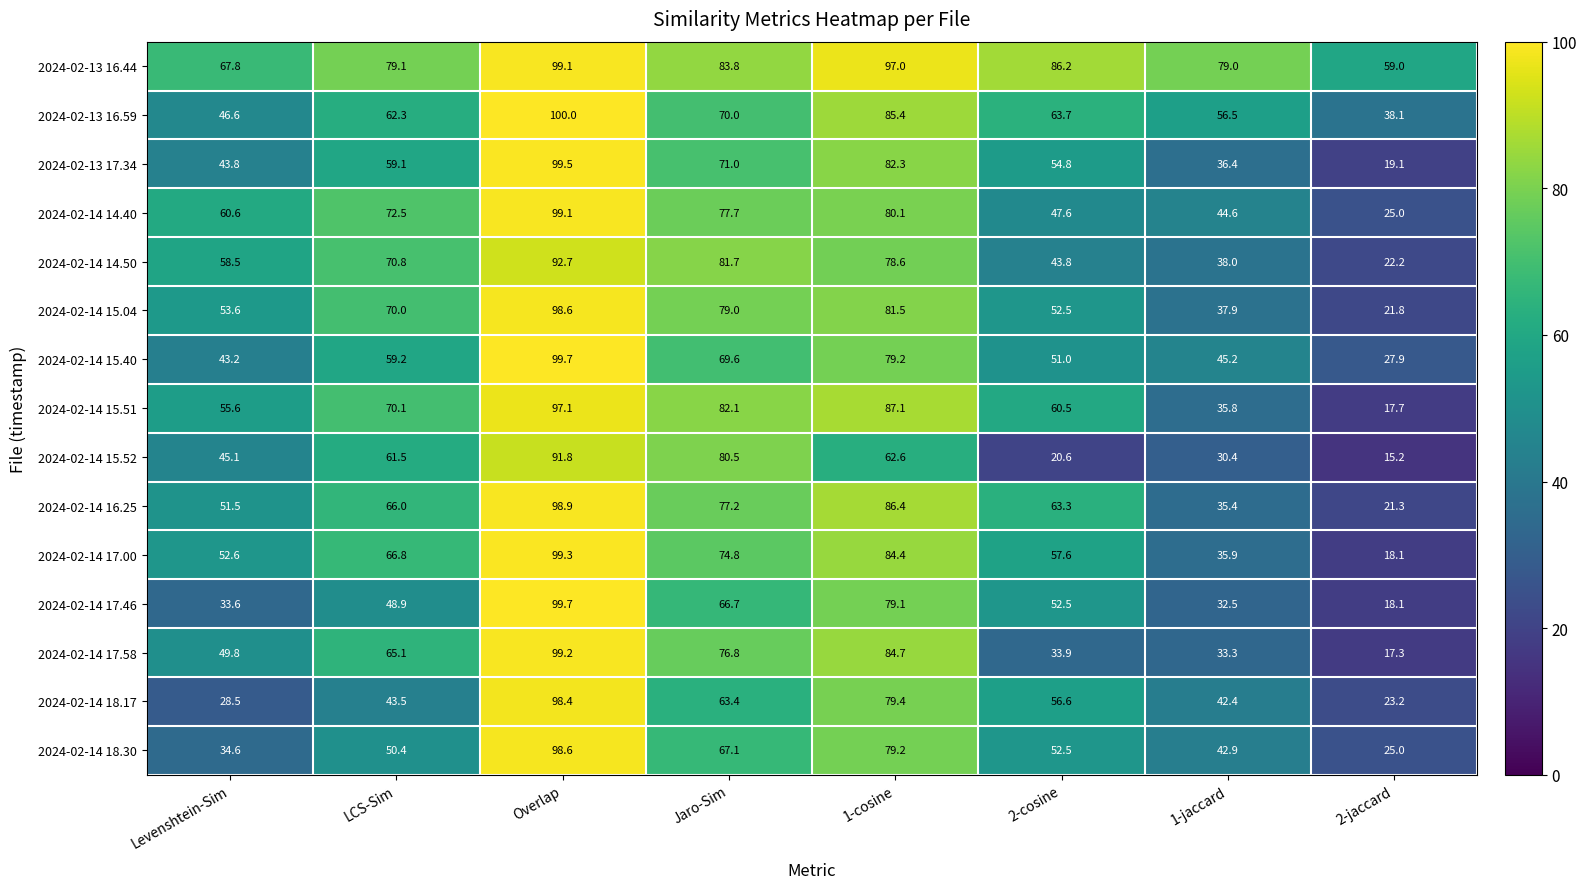

What is the spread (max minus min) of values at 1-jaccard?

48.6